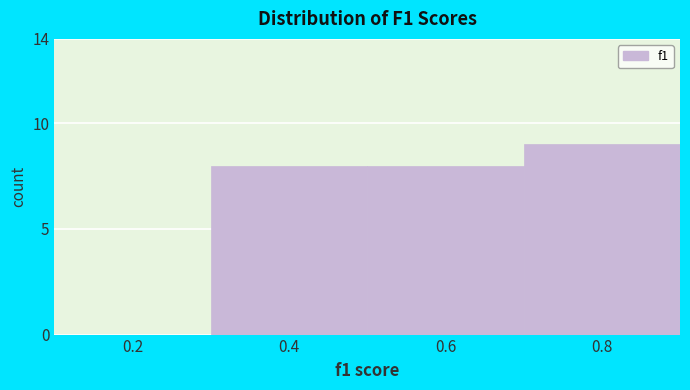

Reading left to right, list all the values displayed in this chart.

0.2=0	0.4=8	0.6=8	0.8=9